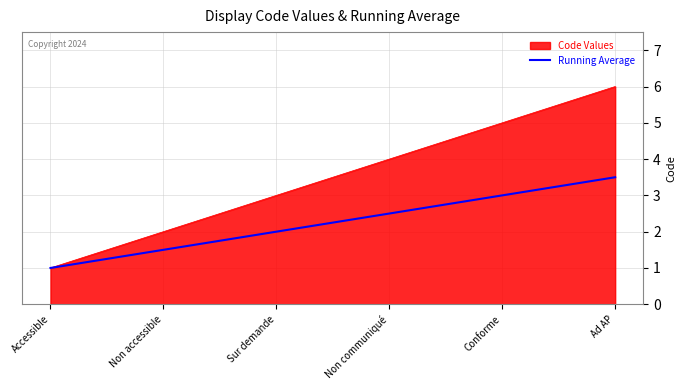

Which series has the widest spread of values?

Code Values